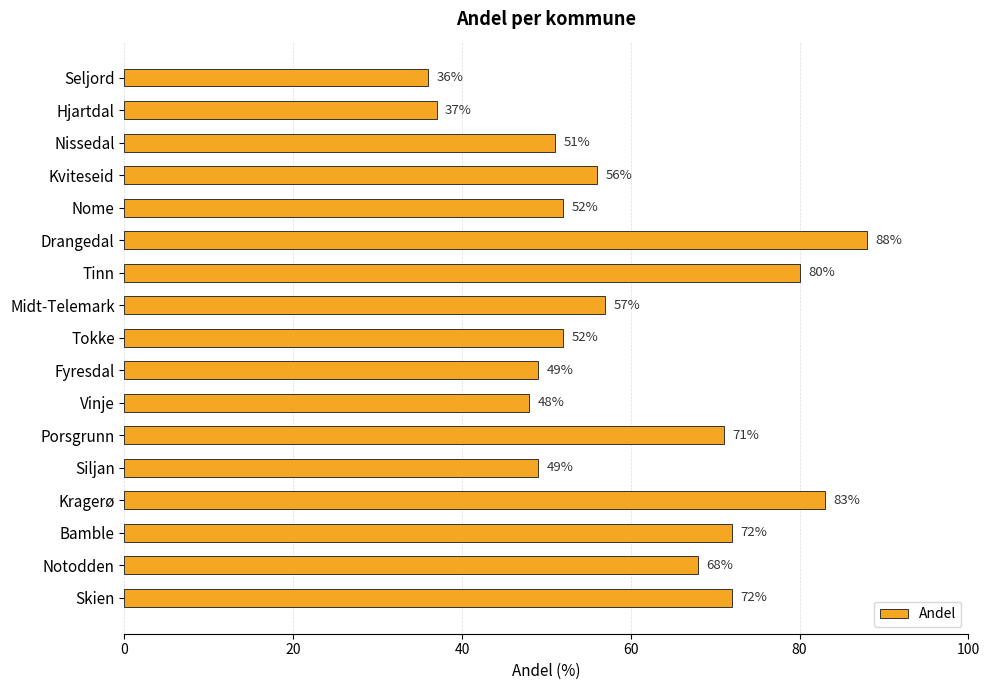

The chart shows a value of 57 at Midt-Telemark. True or false?

True